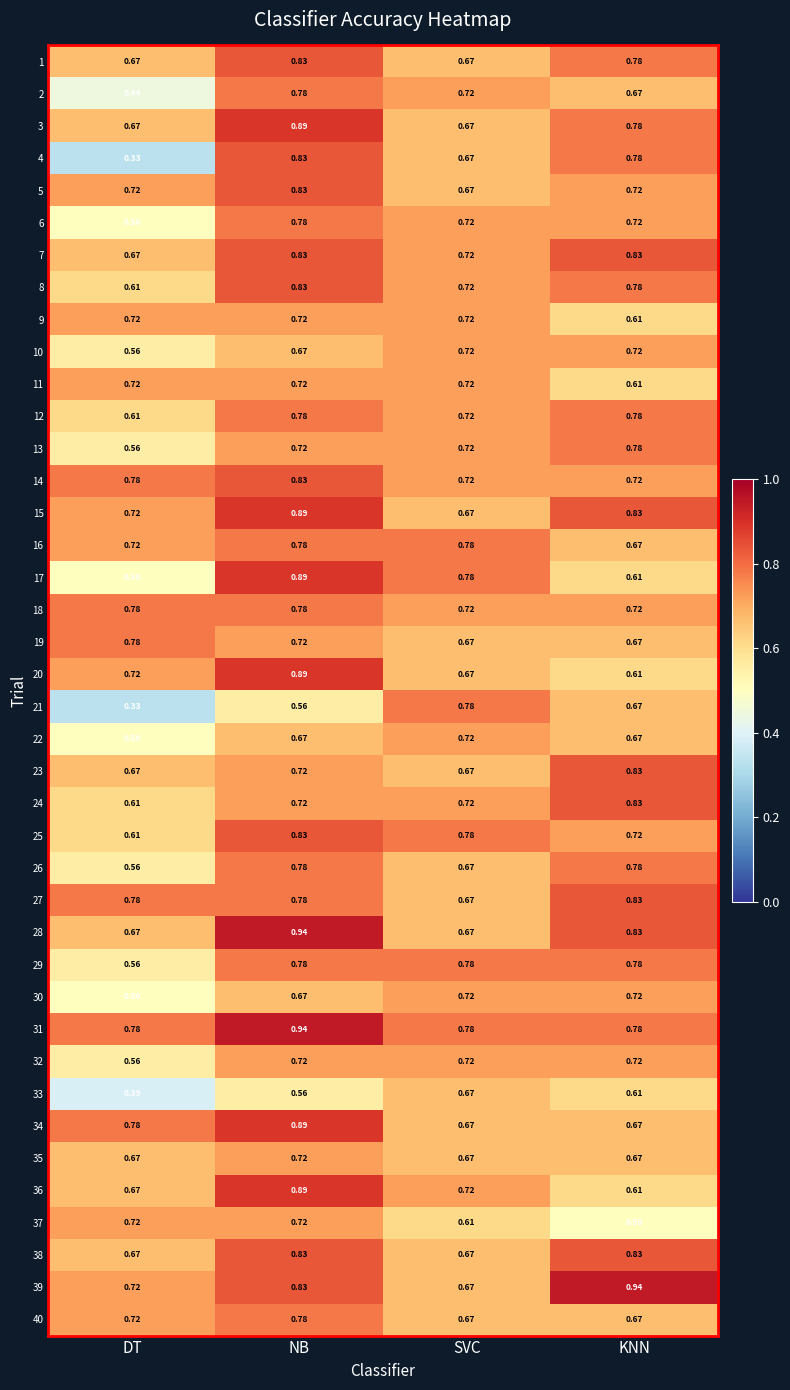

List the labels in order of 2 value, largest first.

NB, SVC, KNN, DT